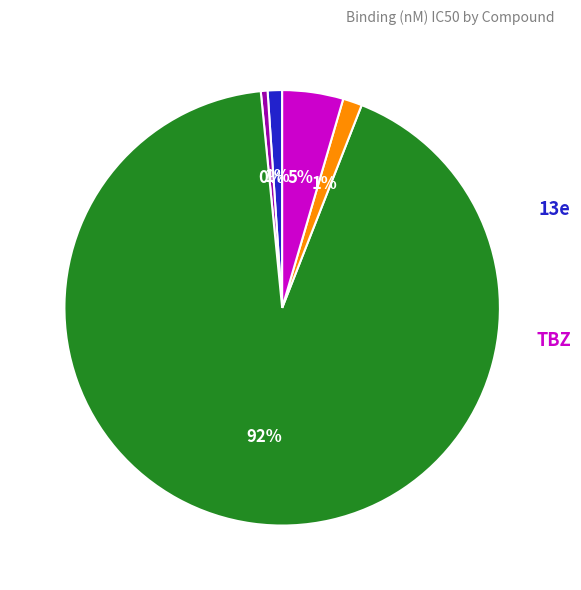

Does any single category account for the majority?

Yes